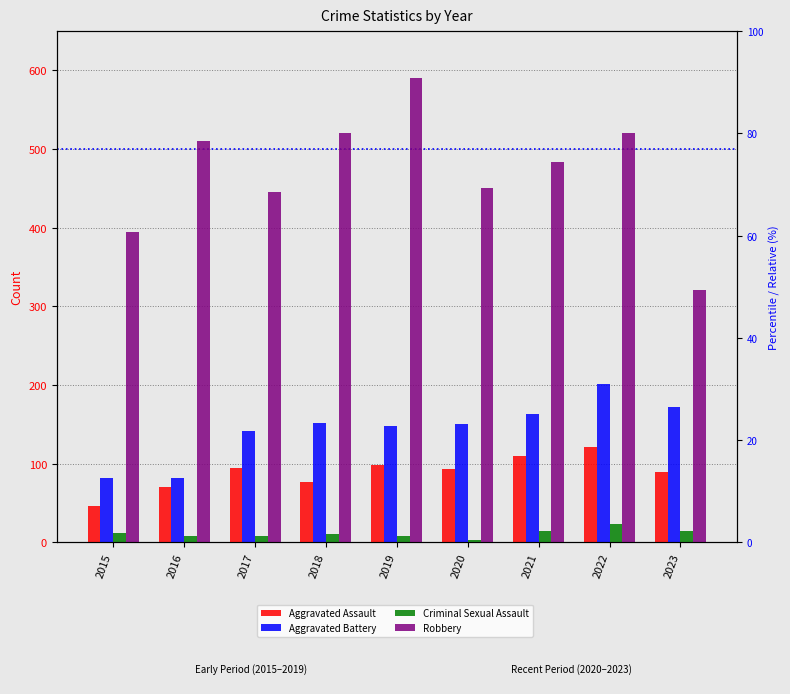

At how many categories does at least one series exceed 423?

7